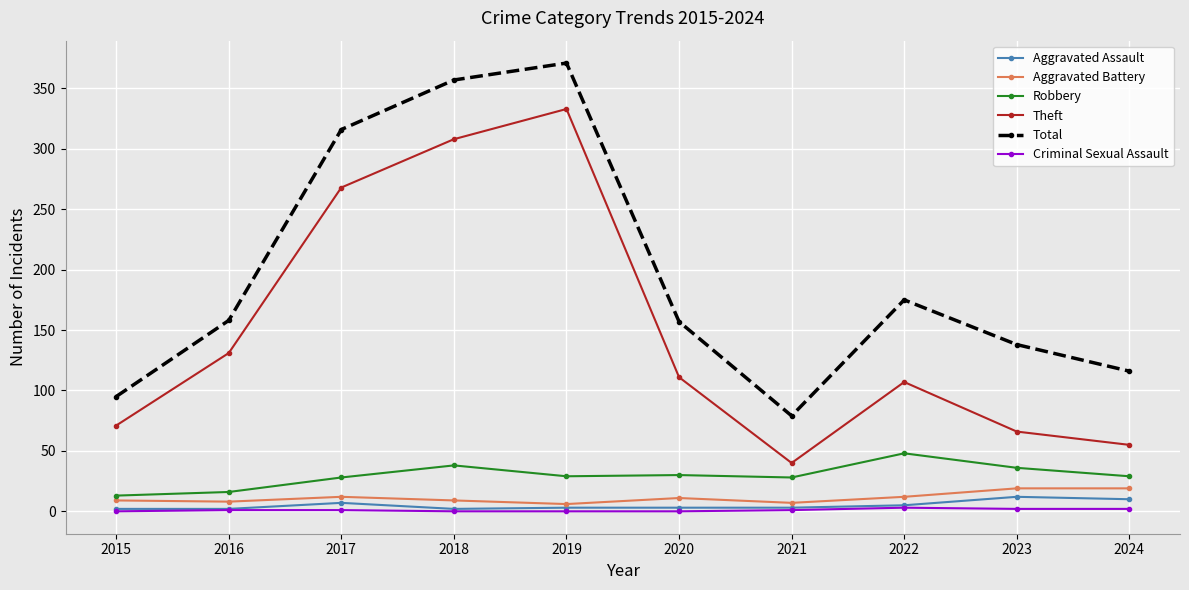

At which category does the chart reach its peak across all series?

2019